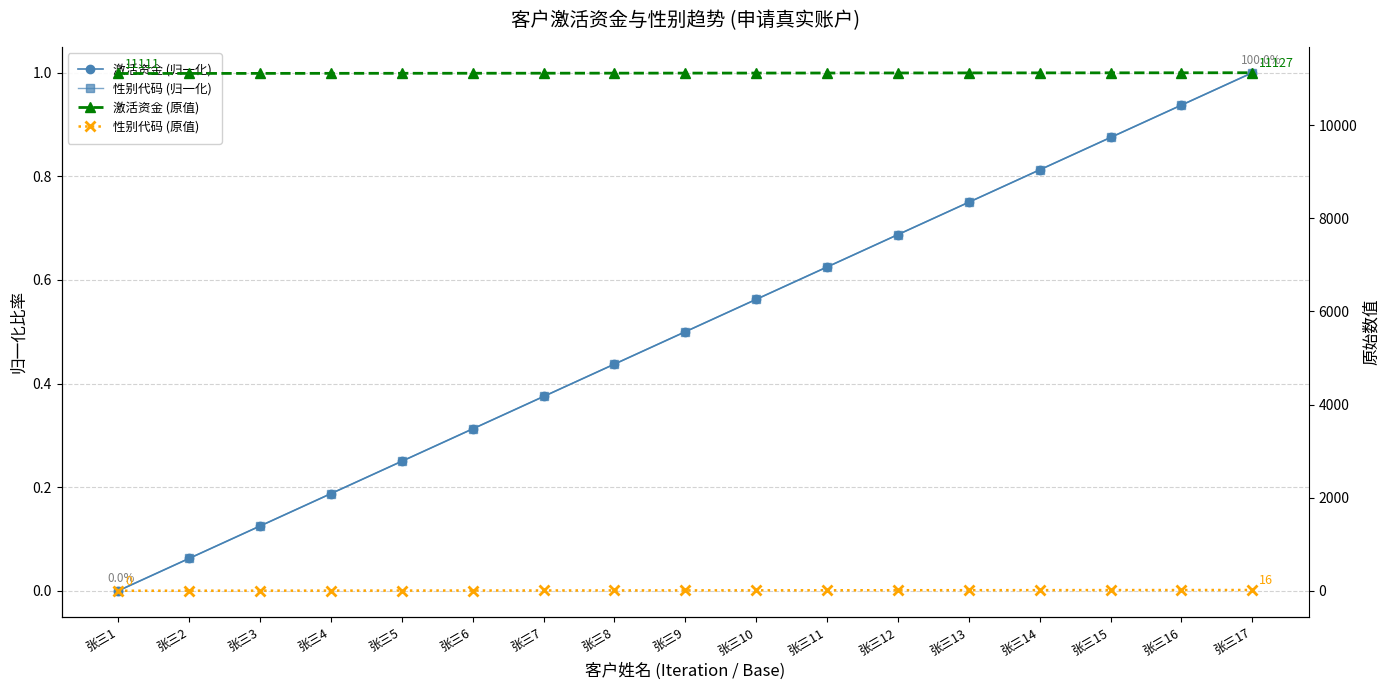

Which category has the highest value in the 激活资金 (归一化) series?

张三17